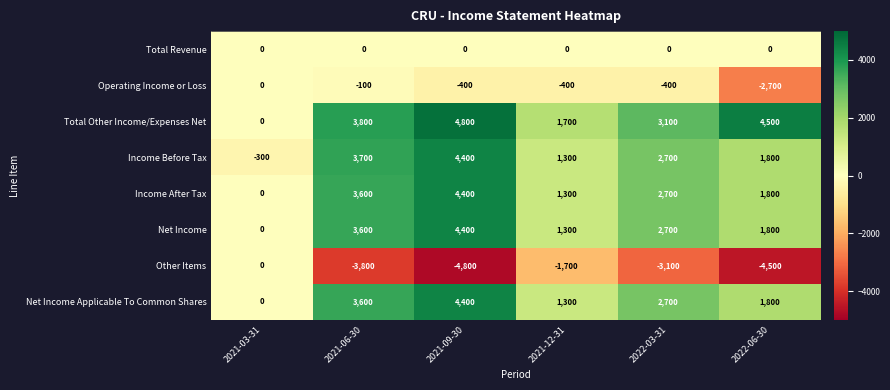

What is the minimum value for Income Before Tax?

-300